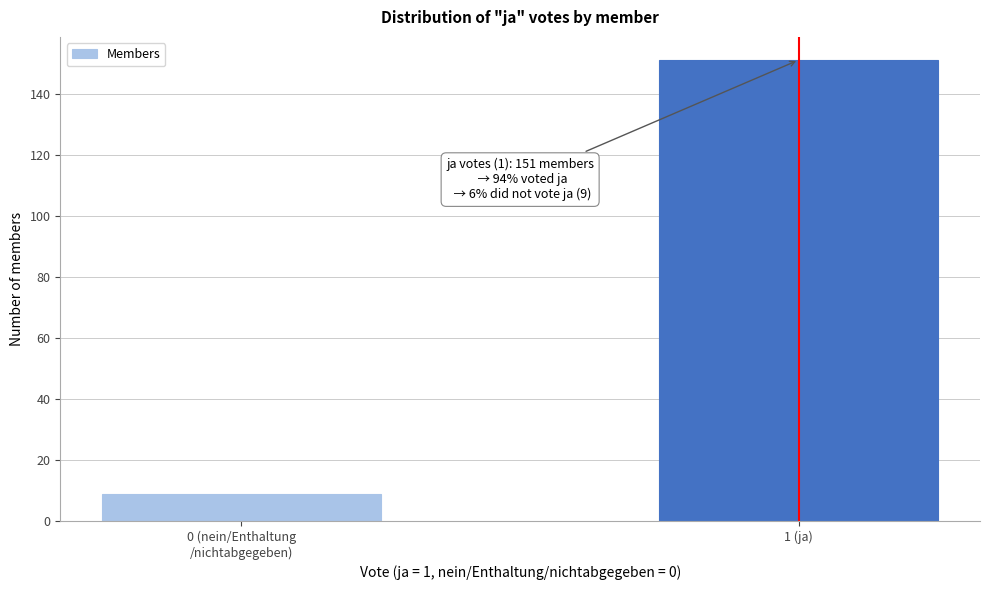

Reading left to right, list all the values displayed in this chart.

9	151